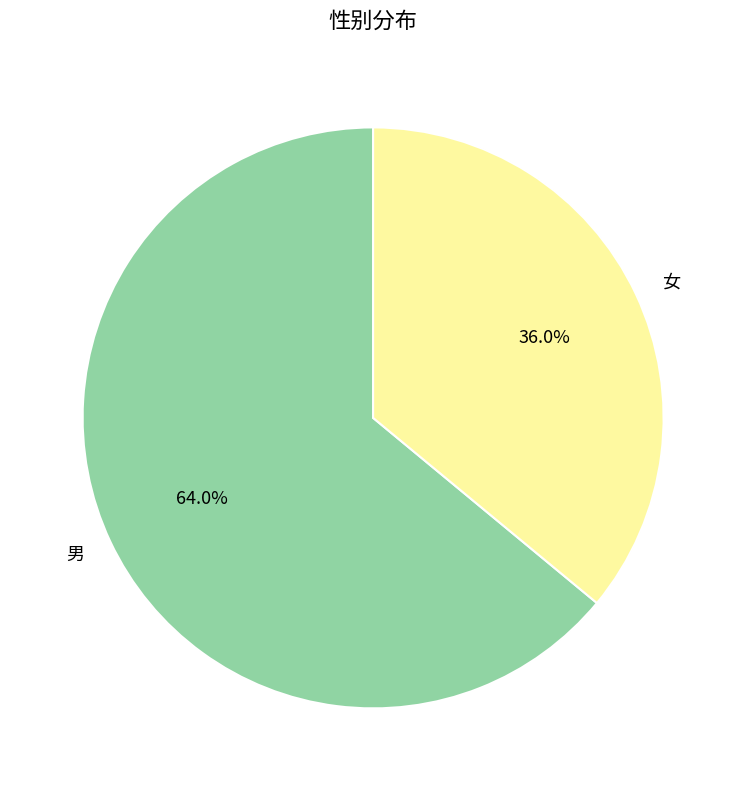

How many slices are in this pie chart?

2